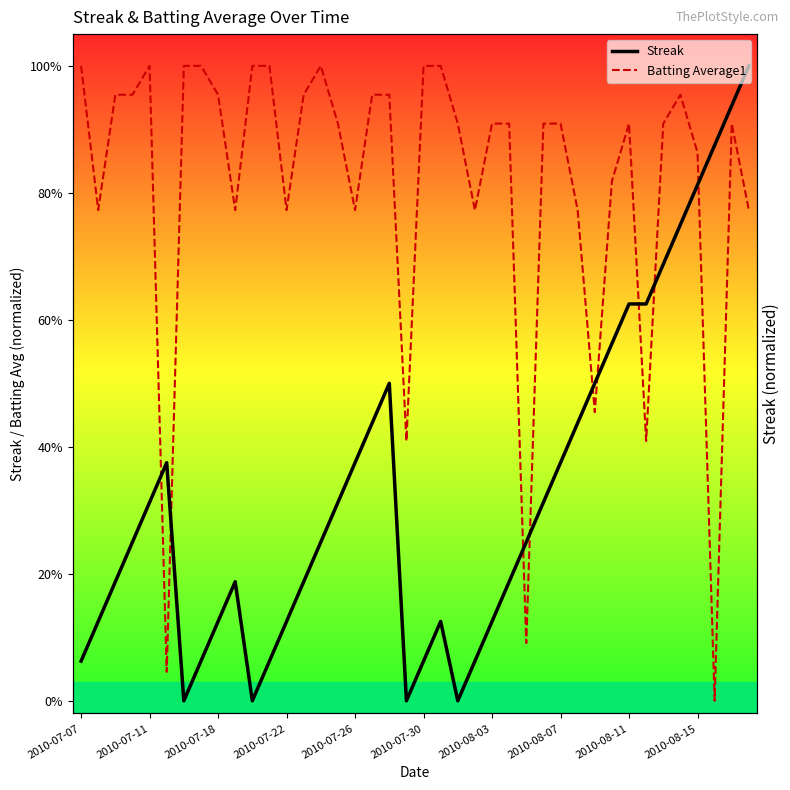

Reading left to right, extract all data points from this chart.

Streak: 0.1	0.1	0.2	0.2	0.3	0.4	0.0	0.1	0.1	0.2	0.0	0.1	0.1	0.2	0.2	0.3	0.4	0.4	0.5	0.0	0.1	0.1	0.0	0.1	0.1	0.2	0.2	0.3	0.4	0.4	0.5	0.6	0.6	0.6	0.7	0.8	0.8	0.9	0.9	1.0
Batting Average1: 1.0	0.8	1.0	1.0	1.0	0.0	1.0	1.0	1.0	0.8	1.0	1.0	0.8	1.0	1.0	0.9	0.8	1.0	1.0	0.4	1.0	1.0	0.9	0.8	0.9	0.9	0.1	0.9	0.9	0.8	0.5	0.8	0.9	0.4	0.9	1.0	0.9	0.0	0.9	0.8